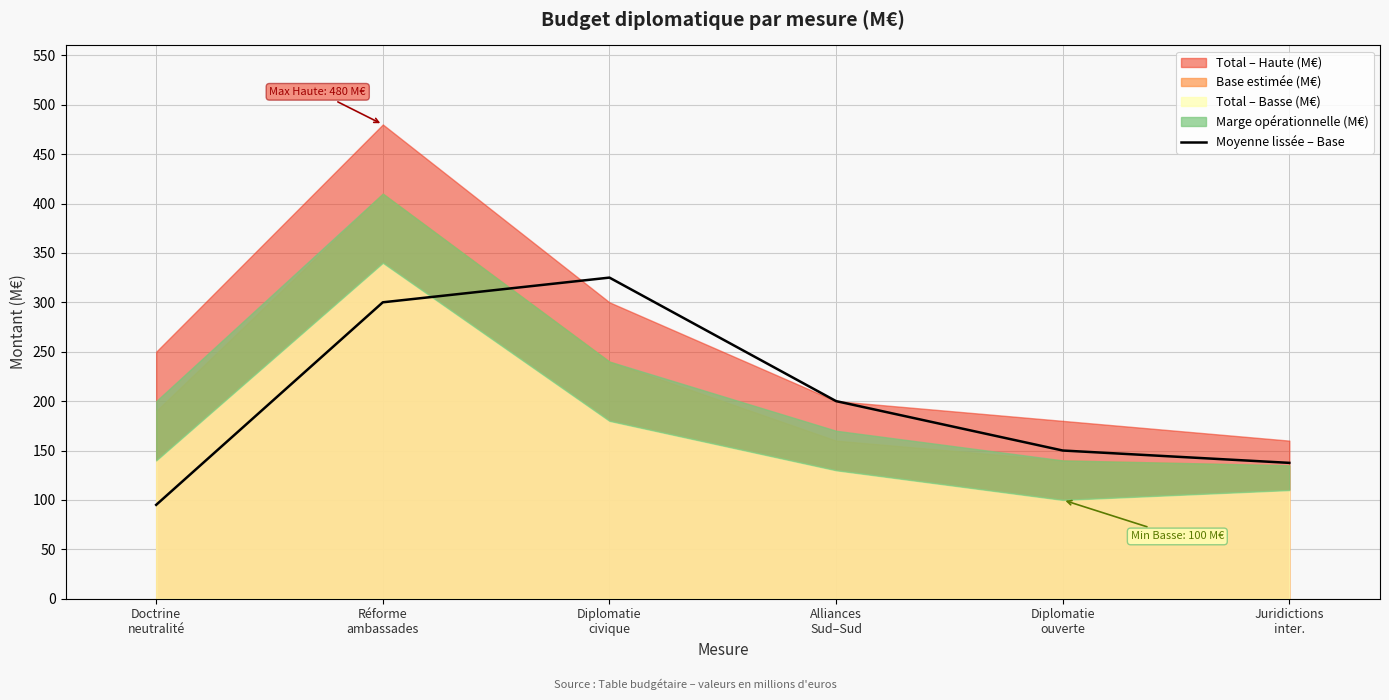

Reading left to right, what are all the values shown in this chart?

95.0	300.0	325.0	200.0	150.0	137.5